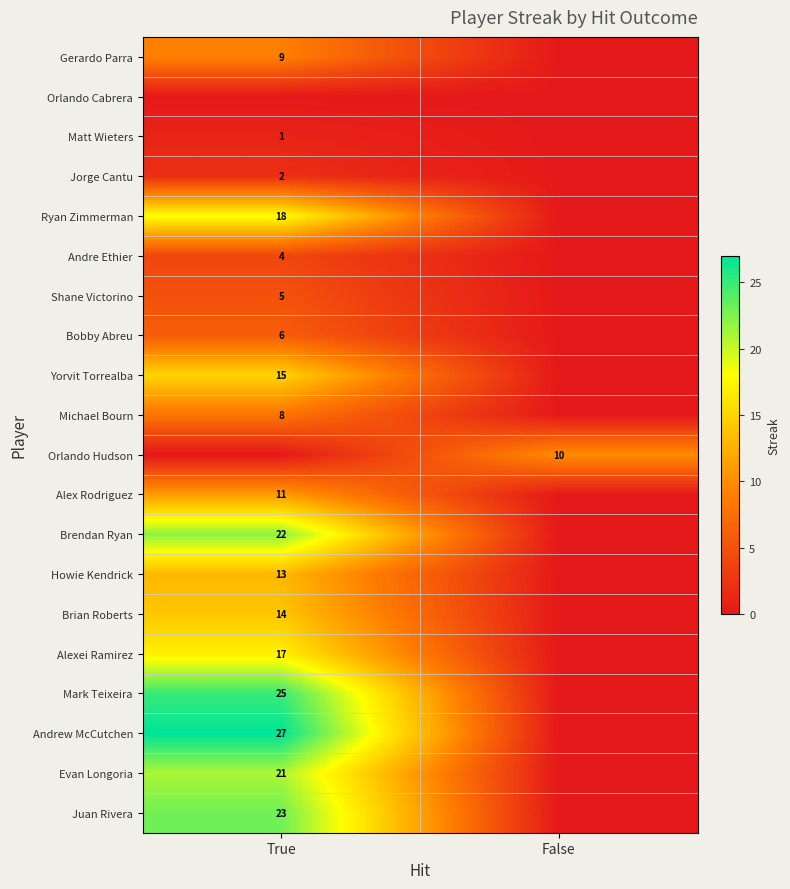

The value of Bobby Abreu at True is 9. True or false?

False